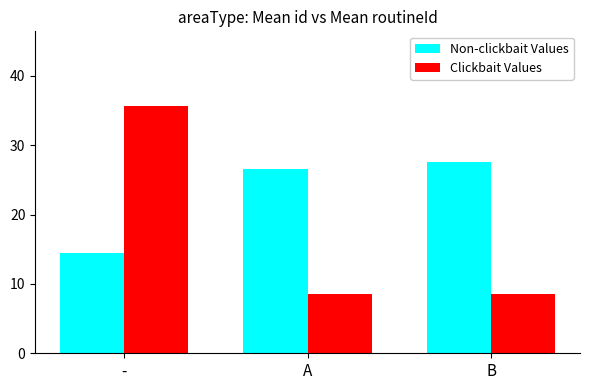

What is the average value of the Clickbait Values series?

17.6